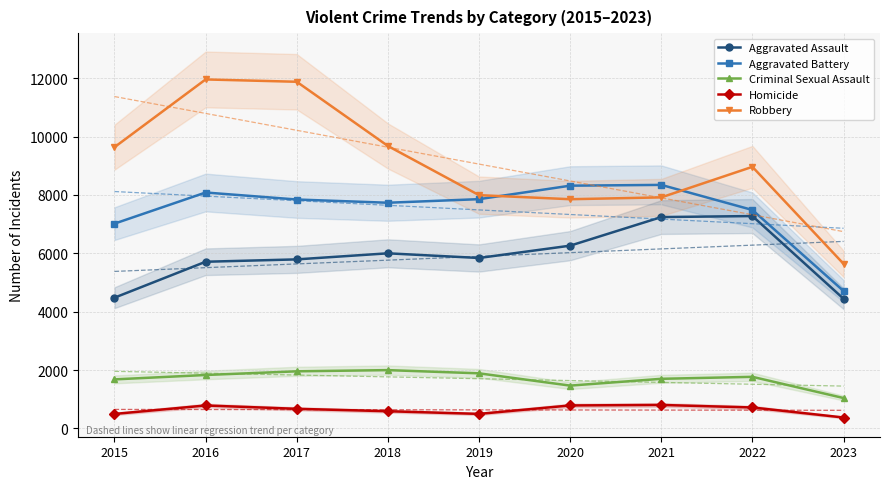

Between 2019 and 2021, which series saw the biggest shift?

Aggravated Assault